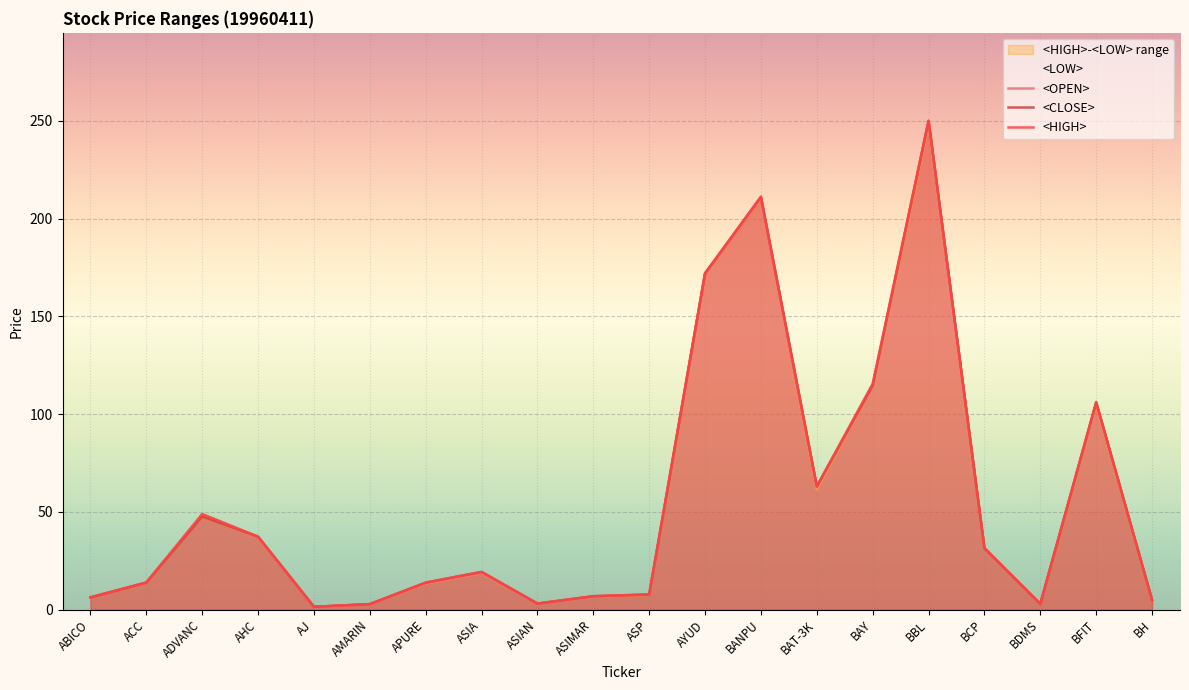

What is the approximate value of <OPEN> at APURE?

13.3